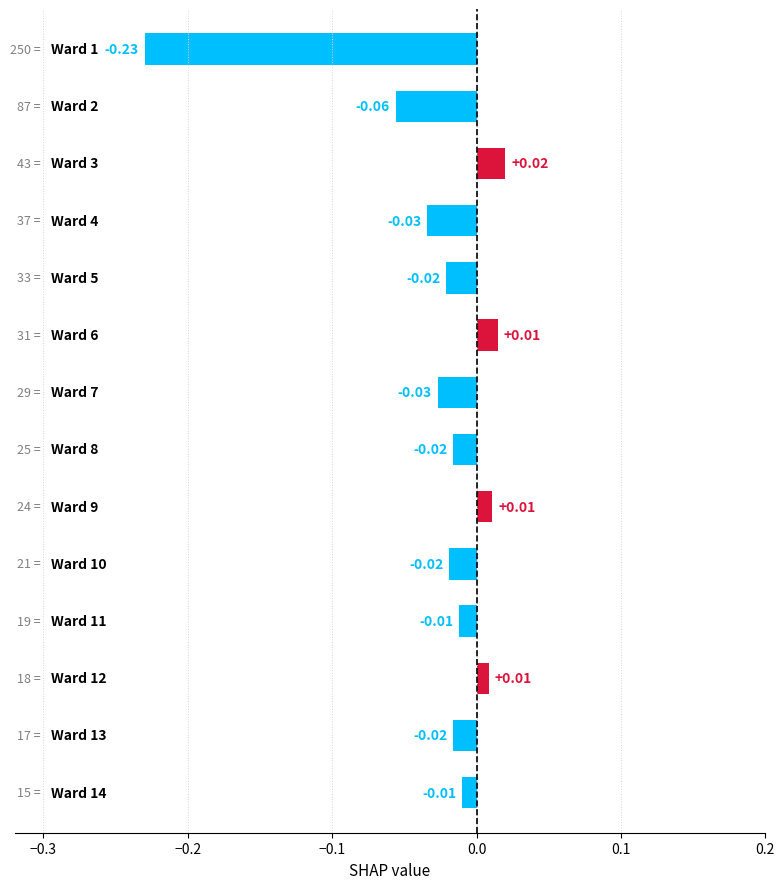

What is the sum of all values?

-0.4